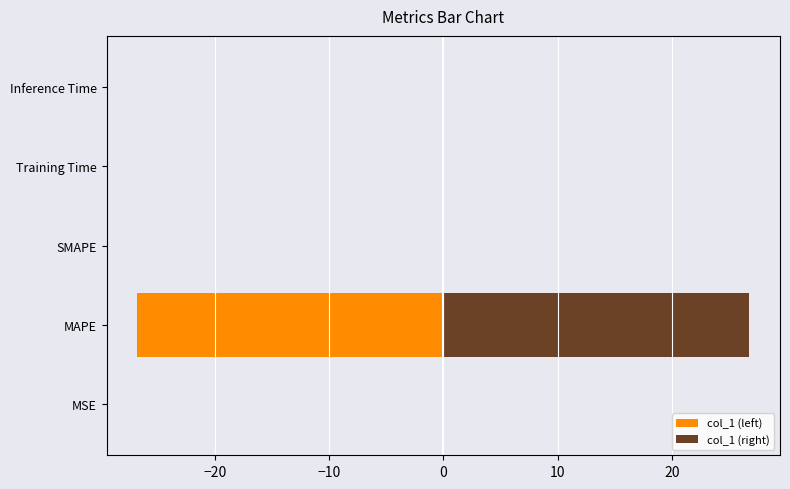

List the series in order of their overall mean, highest first.

col_1 (right), col_1 (left)